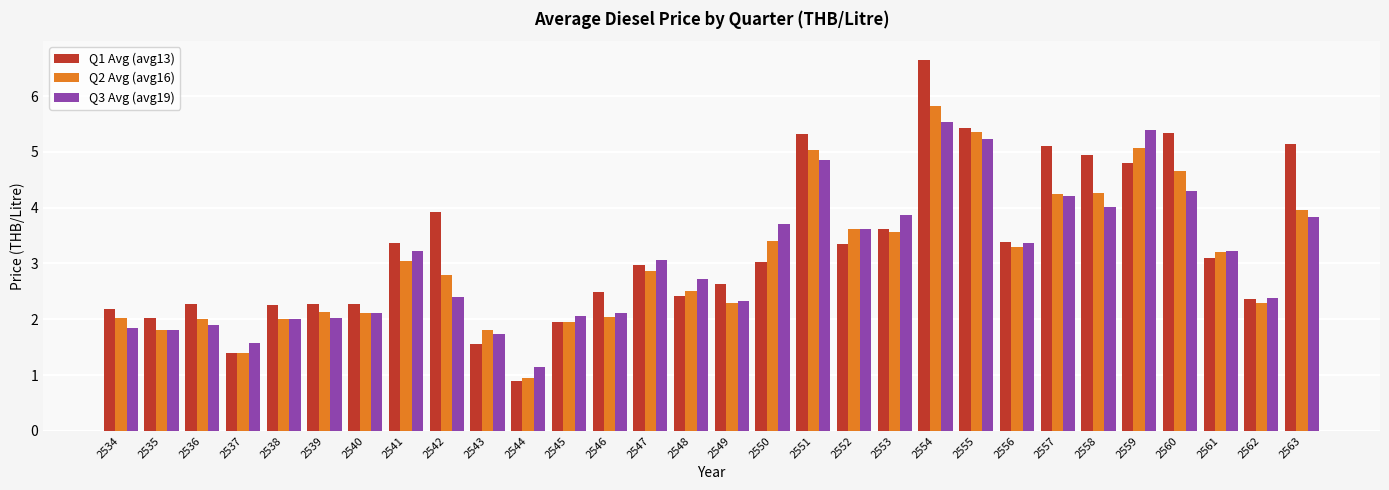

What is the greatest value displayed?

6.7